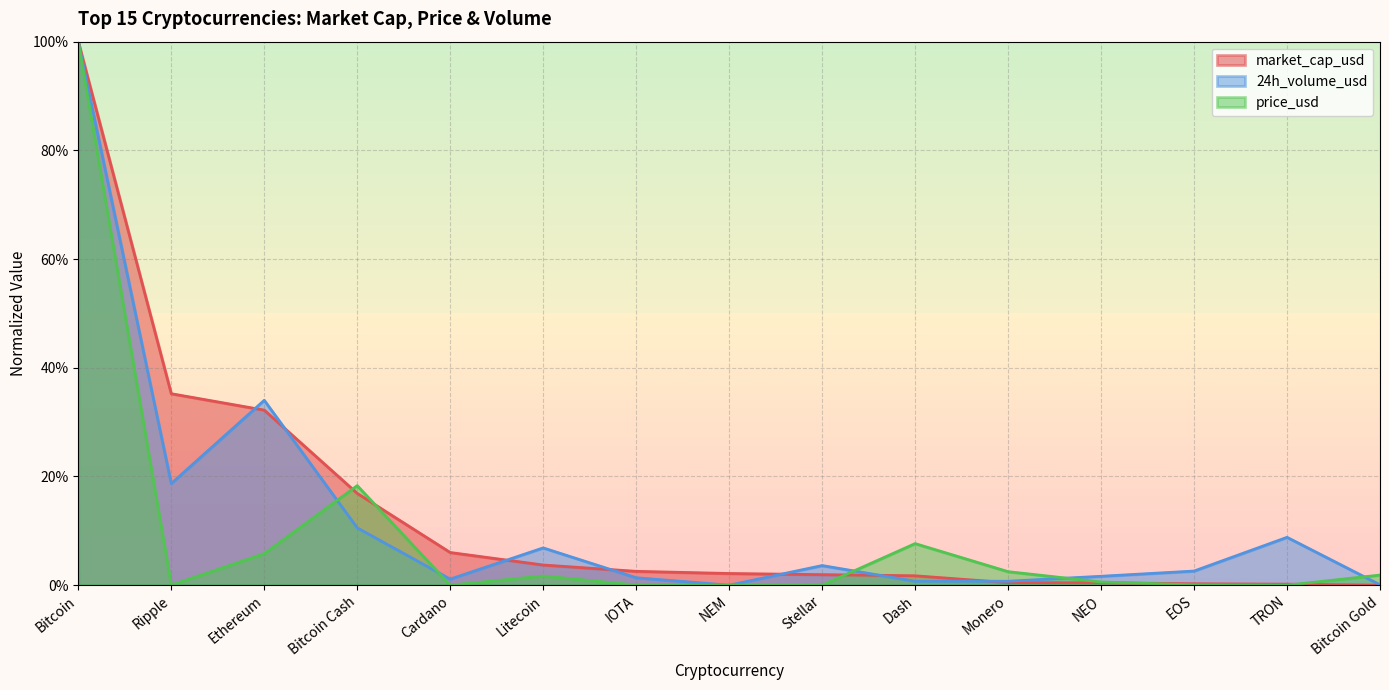

What is the label of the 15th point from the left?

Bitcoin Gold